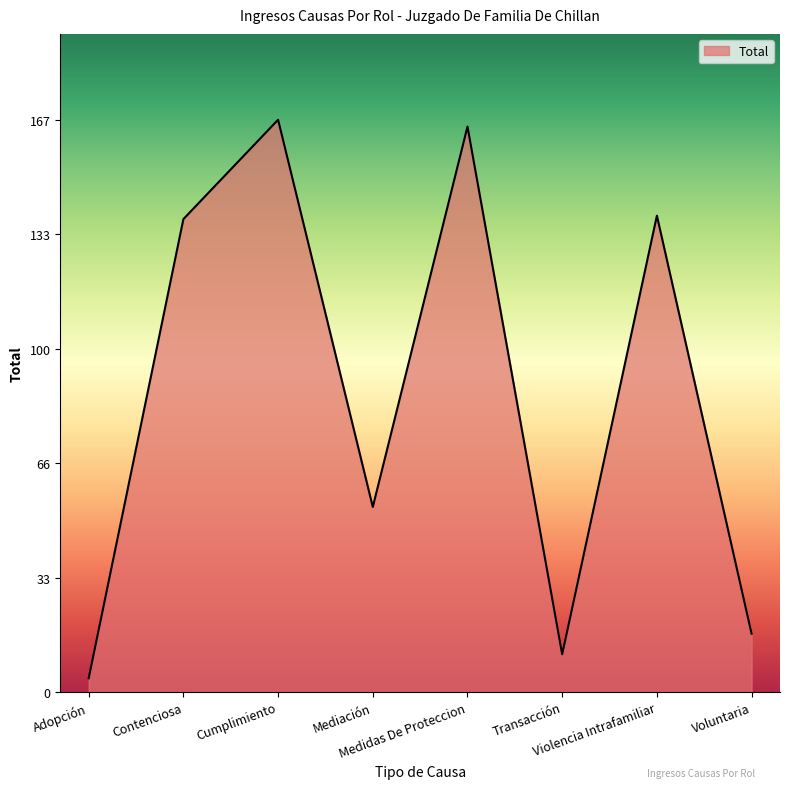

Reading left to right, list all the values displayed in this chart.

4	138	167	54	165	11	139	17